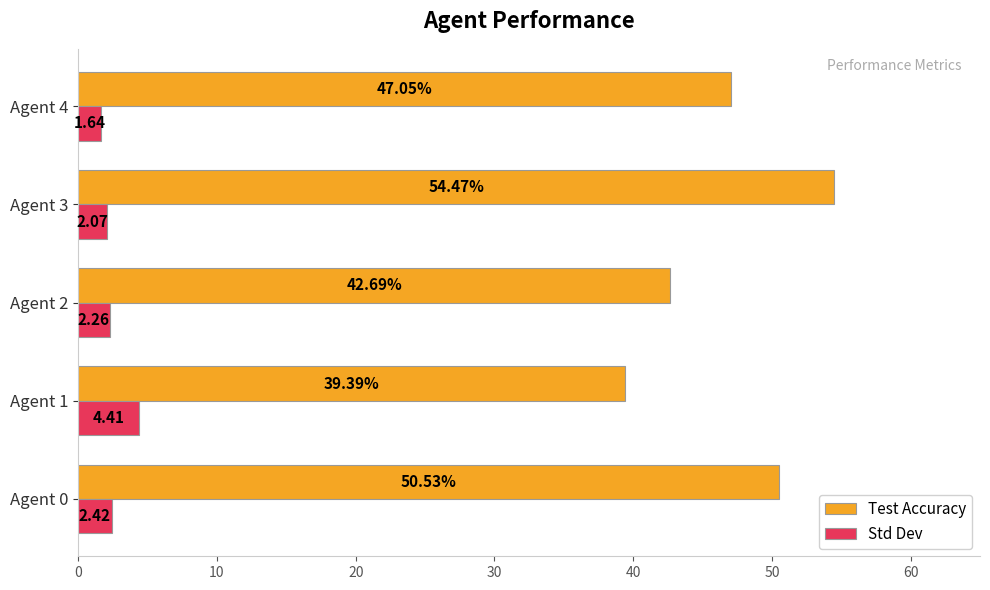

Which series has the largest range (max minus min)?

Test Accuracy